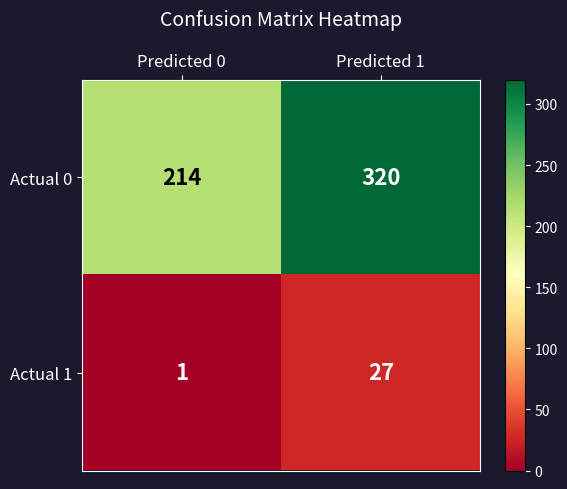

Read the Actual 1 value at Predicted 1.

27